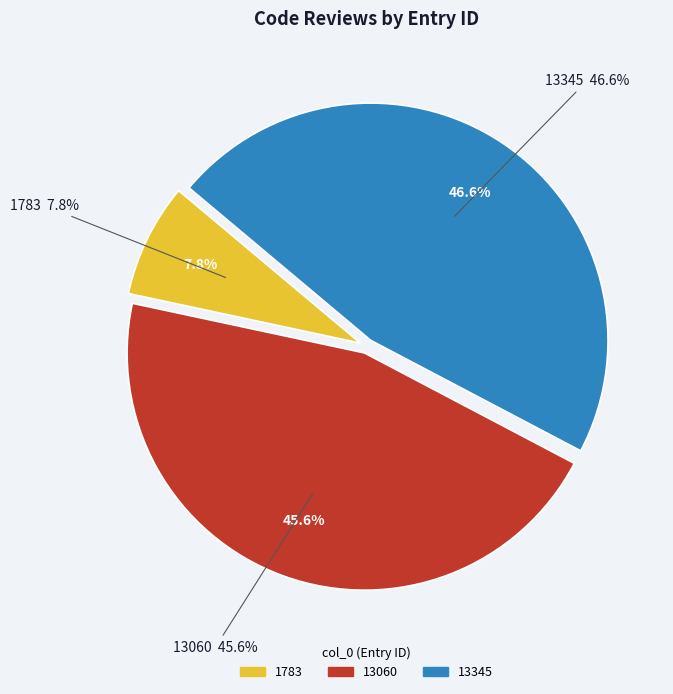

How many slices are in this pie chart?

3